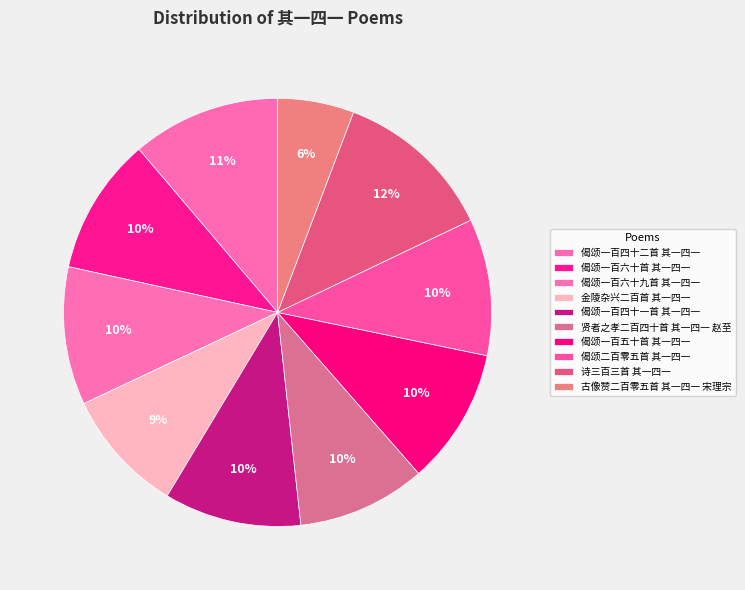

To the nearest percent, what percentage of the pie is 金陵杂兴二百首 其一四一?

9%